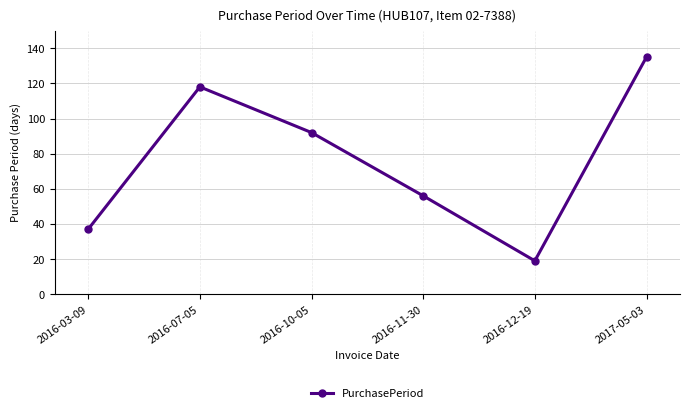

How many series are shown in this chart?

1